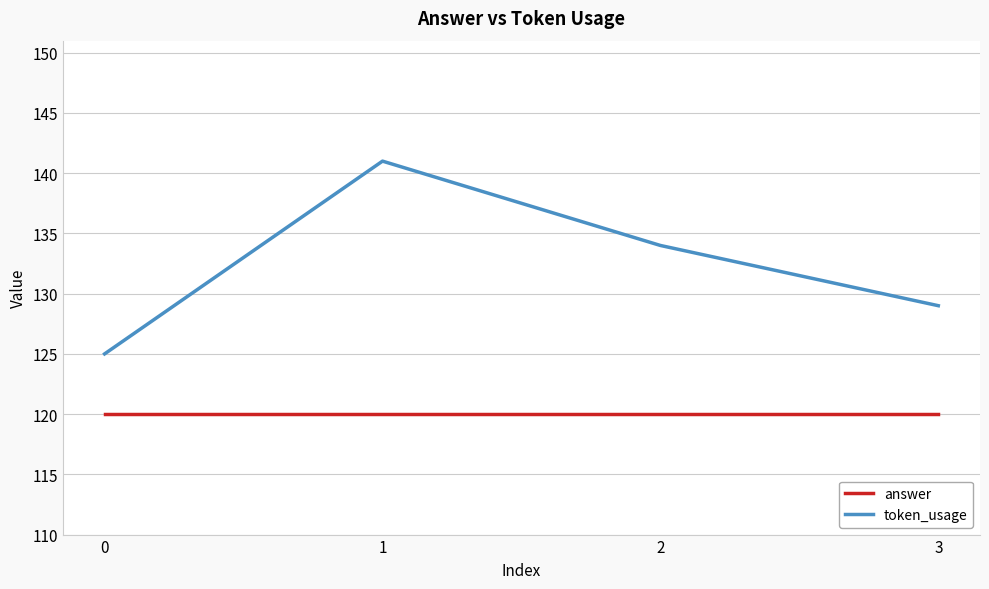

Reading left to right, extract all data points from this chart.

answer: 120	120	120	120
token_usage: 125	141	134	129